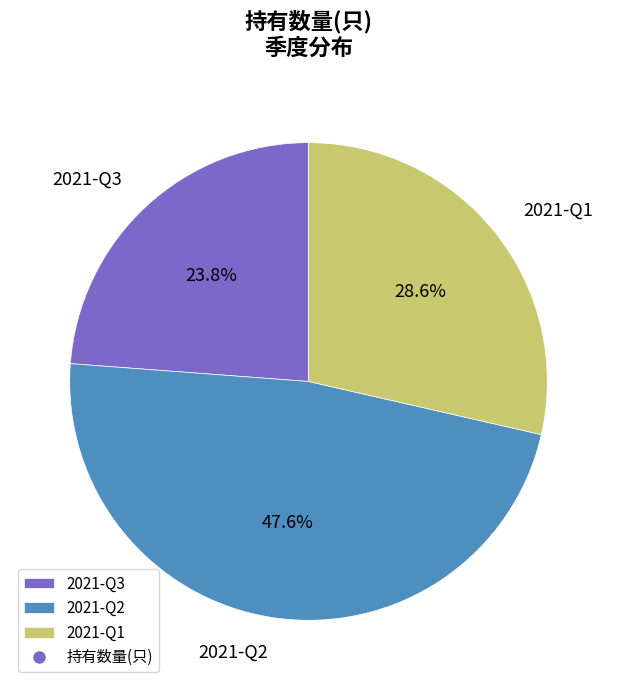

Which category has the biggest portion of the pie?

2021-Q2